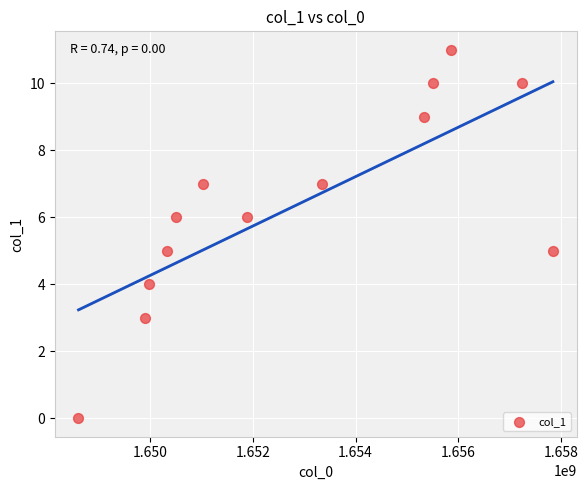

What is the range of X values (max minus min)?

9244799